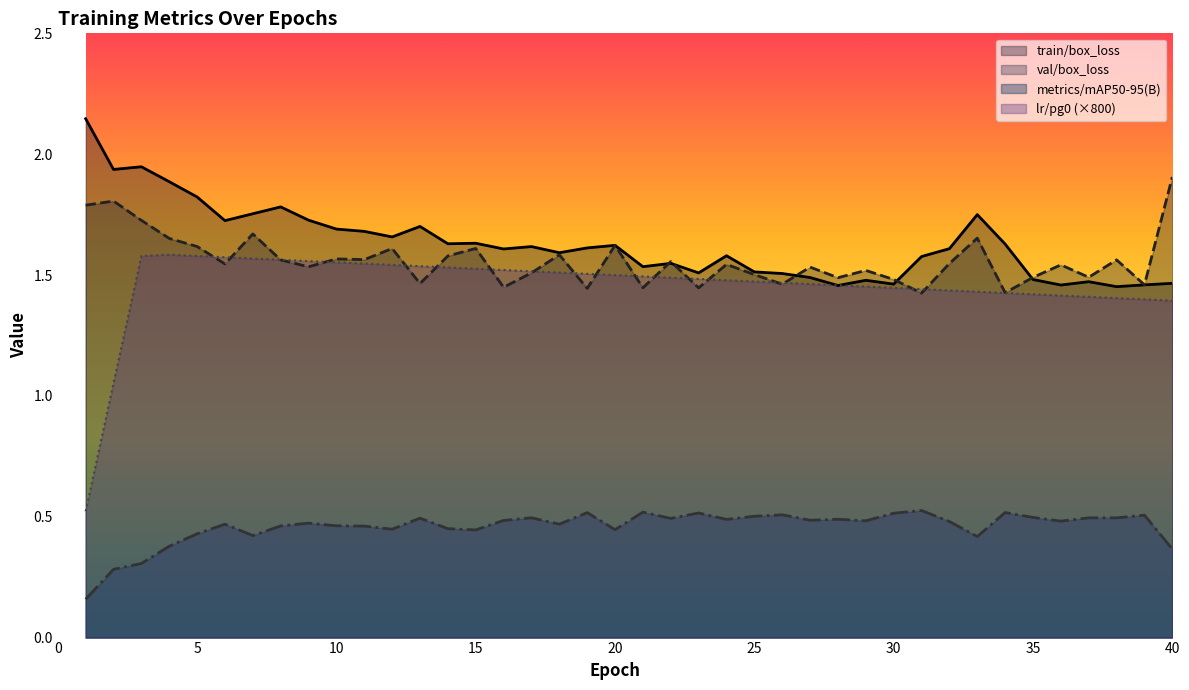

True or false: metrics/mAP50-95(B) has a value of 0.2 at 5.

False